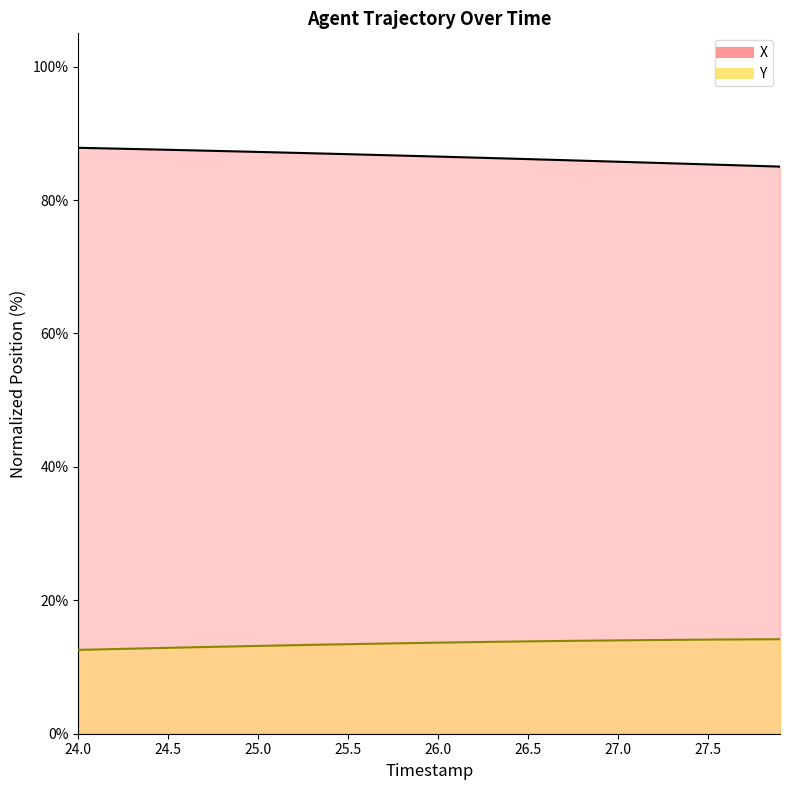

Which series has the largest total across all categories?

X (line)